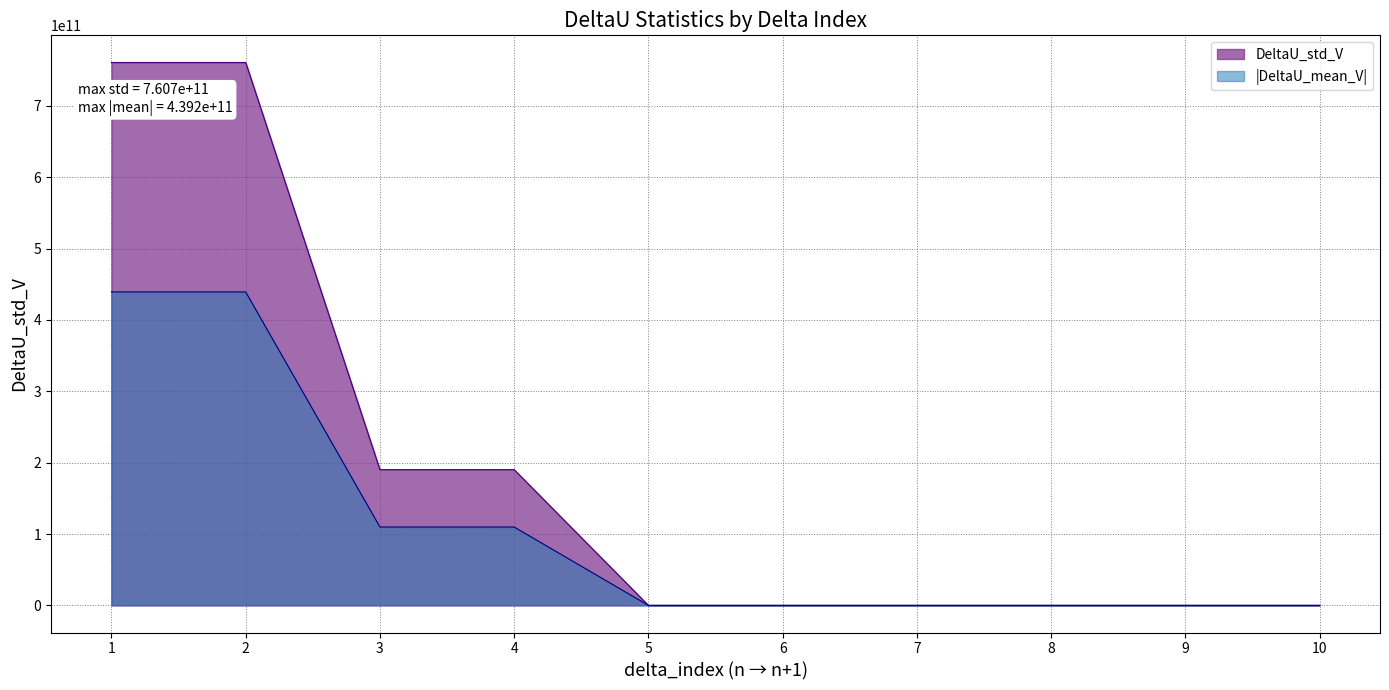

Which label corresponds to the smallest value in the chart?

5